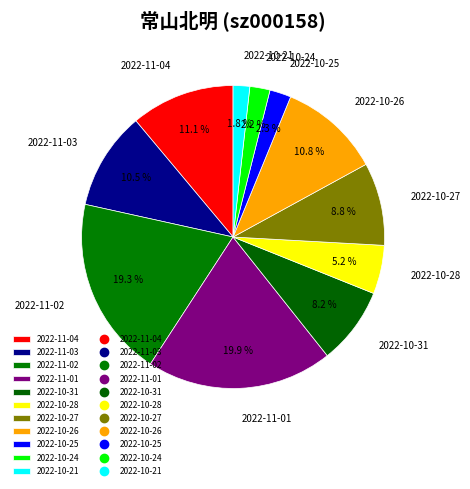

True or false: 2022-11-04 accounts for 1% of the total.

False